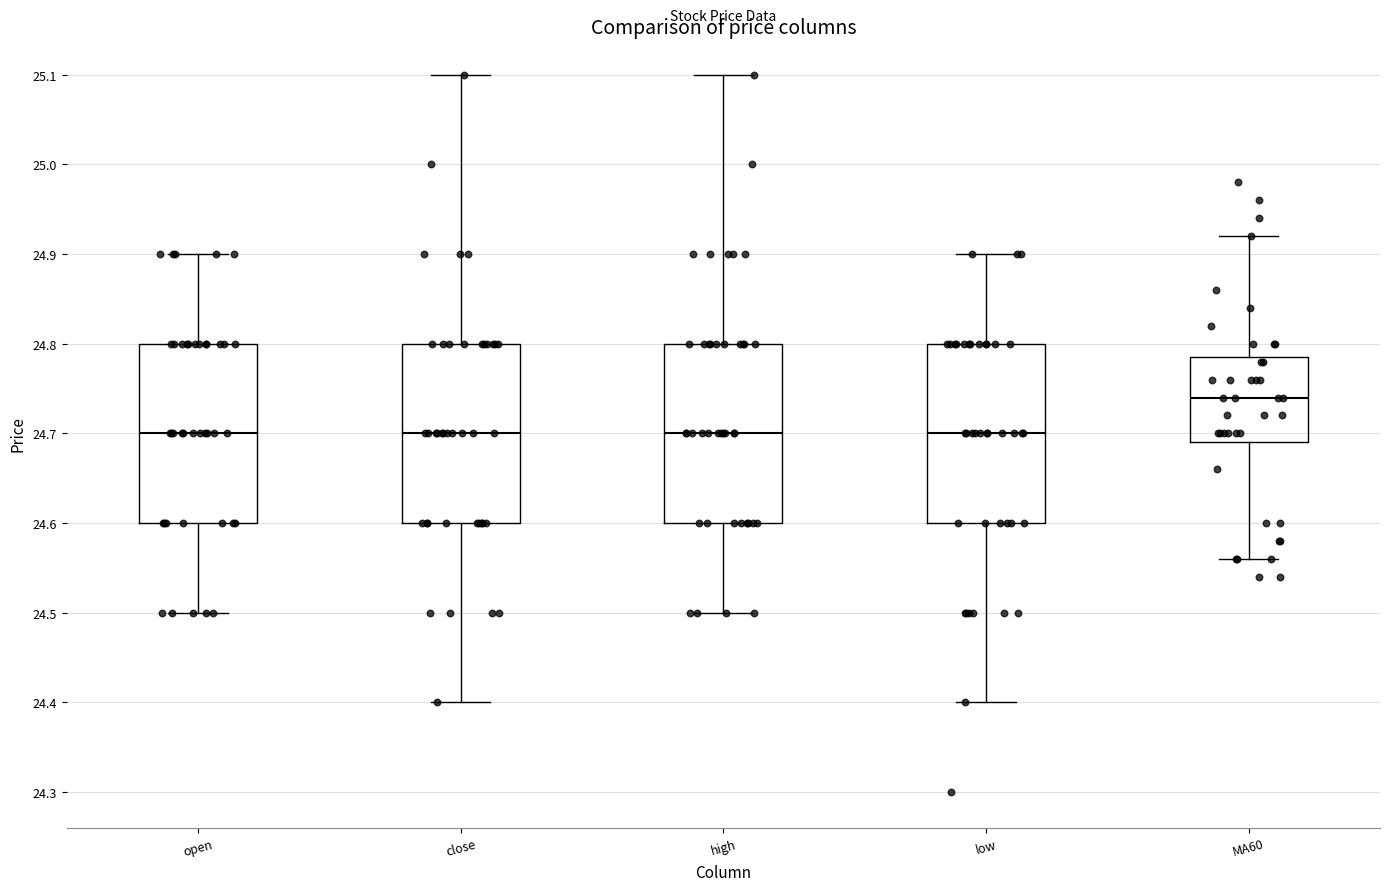

Where is the upper edge of the box for MA60 on the y-axis? The values are not printed on the chart, so give them approximately, as read against the axis.

24.79